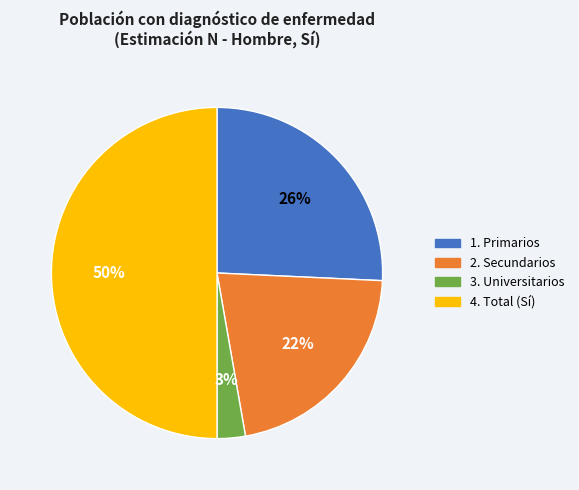

To the nearest percent, what is the difference between the largest and smallest slice percentages?

47%